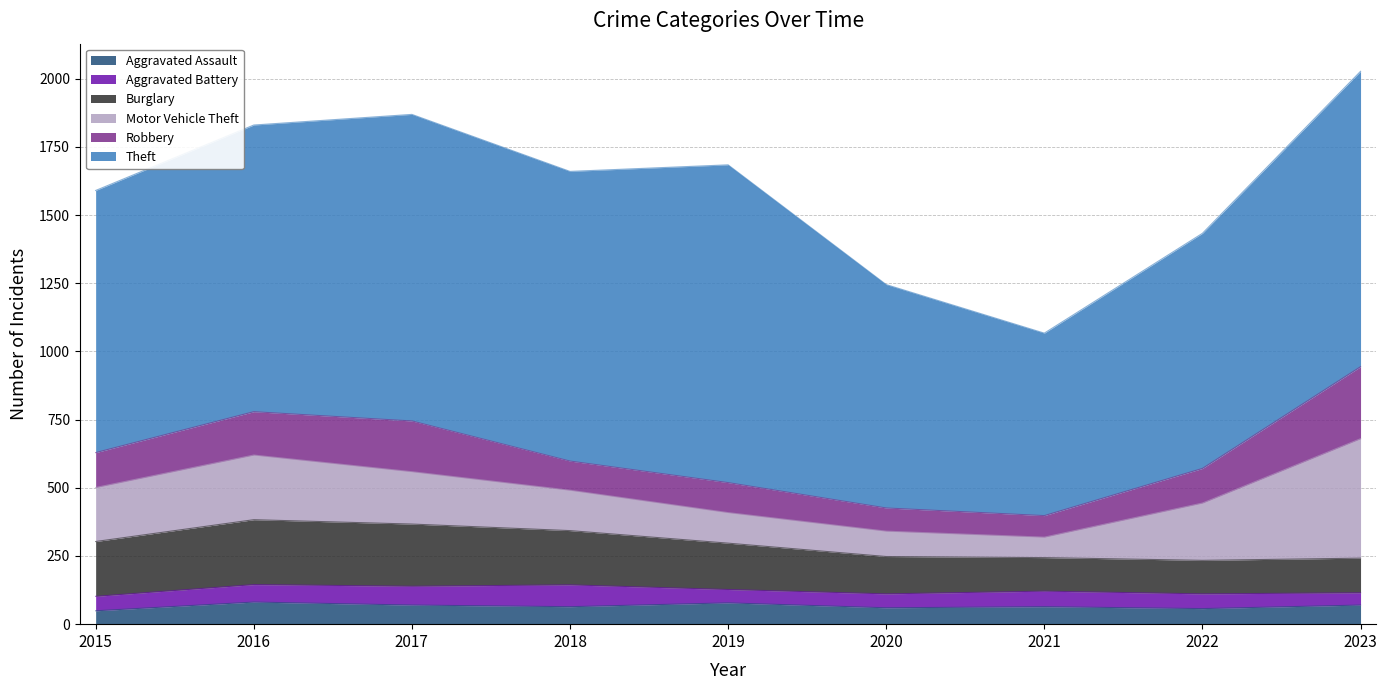

What is the highest value of the Motor Vehicle Theft series?

438